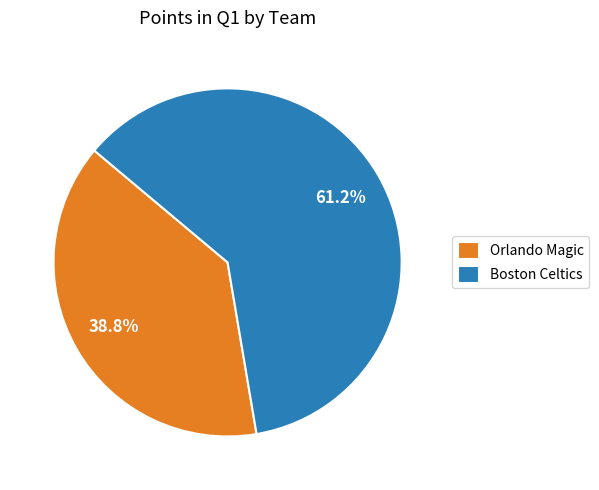

Which slice is the largest?

Boston Celtics